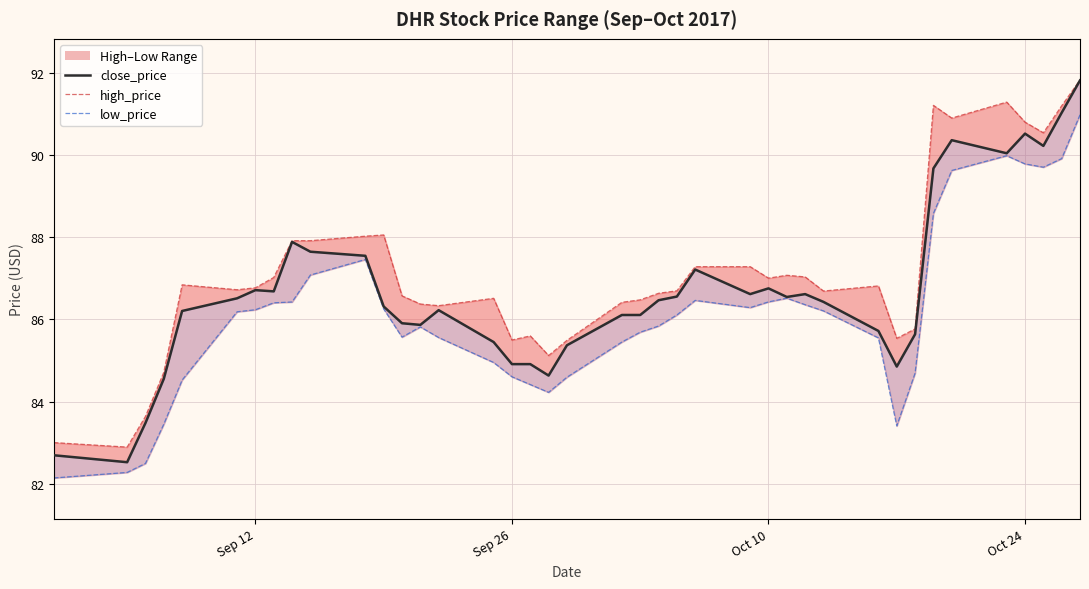

Is this an area chart (filled region under the line)?

No